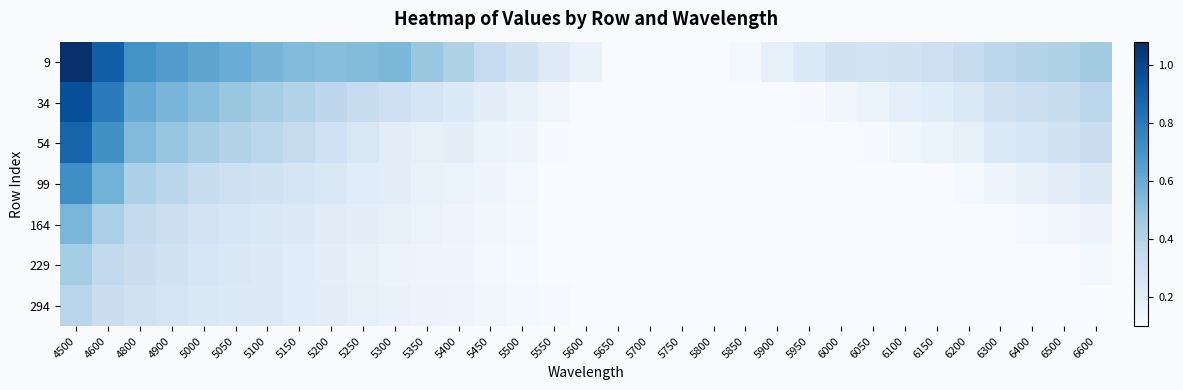

Reading left to right, list all the values displayed in this chart.

9: 4500=1.1	4600=0.9	4800=0.7	4900=0.7	5000=0.6	5050=0.6	5100=0.6	5150=0.5	5200=0.5	5250=0.5	5300=0.5	5350=0.5	5400=0.4	5450=0.3	5500=0.3	5550=0.2	5600=0.2	5650=0.1	5700=0.1	5750=0.1	5800=0.1	5850=0.1	5900=0.2	5950=0.2	6000=0.3	6050=0.3	6100=0.3	6150=0.3	6200=0.3	6300=0.4	6400=0.4	6500=0.4	6600=0.5
34: 4500=1.0	4600=0.8	4800=0.6	4900=0.6	5000=0.5	5050=0.5	5100=0.4	5150=0.4	5200=0.4	5250=0.3	5300=0.3	5350=0.3	5400=0.2	5450=0.2	5500=0.2	5550=0.1	5600=0.1	5650=0.1	5700=0.1	5750=0.1	5800=0.1	5850=0.1	5900=0.1	5950=0.1	6000=0.1	6050=0.2	6100=0.2	6150=0.2	6200=0.2	6300=0.3	6400=0.3	6500=0.3	6600=0.4
54: 4500=0.9	4600=0.7	4800=0.5	4900=0.5	5000=0.4	5050=0.4	5100=0.4	5150=0.3	5200=0.3	5250=0.2	5300=0.2	5350=0.2	5400=0.2	5450=0.2	5500=0.1	5550=0.1	5600=0.1	5650=0.1	5700=0.1	5750=0.1	5800=0.1	5850=0.1	5900=0.1	5950=0.1	6000=0.1	6050=0.1	6100=0.1	6150=0.2	6200=0.2	6300=0.2	6400=0.3	6500=0.3	6600=0.3
99: 4500=0.7	4600=0.6	4800=0.4	4900=0.4	5000=0.3	5050=0.3	5100=0.3	5150=0.3	5200=0.2	5250=0.2	5300=0.2	5350=0.2	5400=0.2	5450=0.1	5500=0.1	5550=0.1	5600=0.1	5650=0.1	5700=0.1	5750=0.1	5800=0.1	5850=0.1	5900=0.1	5950=0.1	6000=0.1	6050=0.1	6100=0.1	6150=0.1	6200=0.1	6300=0.1	6400=0.2	6500=0.2	6600=0.2
164: 4500=0.6	4600=0.4	4800=0.4	4900=0.3	5000=0.3	5050=0.3	5100=0.2	5150=0.2	5200=0.2	5250=0.2	5300=0.2	5350=0.2	5400=0.1	5450=0.1	5500=0.1	5550=0.1	5600=0.1	5650=0.1	5700=0.1	5750=0.1	5800=0.1	5850=0.1	5900=0.1	5950=0.1	6000=0.1	6050=0.1	6100=0.1	6150=0.1	6200=0.1	6300=0.1	6400=0.1	6500=0.1	6600=0.2
229: 4500=0.4	4600=0.4	4800=0.3	4900=0.3	5000=0.3	5050=0.2	5100=0.2	5150=0.2	5200=0.2	5250=0.2	5300=0.2	5350=0.1	5400=0.1	5450=0.1	5500=0.1	5550=0.1	5600=0.1	5650=0.1	5700=0.1	5750=0.1	5800=0.1	5850=0.1	5900=0.1	5950=0.1	6000=0.1	6050=0.1	6100=0.1	6150=0.1	6200=0.1	6300=0.1	6400=0.1	6500=0.1	6600=0.1
294: 4500=0.4	4600=0.3	4800=0.3	4900=0.3	5000=0.2	5050=0.2	5100=0.2	5150=0.2	5200=0.2	5250=0.2	5300=0.2	5350=0.2	5400=0.1	5450=0.1	5500=0.1	5550=0.1	5600=0.1	5650=0.1	5700=0.1	5750=0.1	5800=0.1	5850=0.1	5900=0.1	5950=0.1	6000=0.1	6050=0.1	6100=0.1	6150=0.1	6200=0.1	6300=0.1	6400=0.1	6500=0.1	6600=0.1